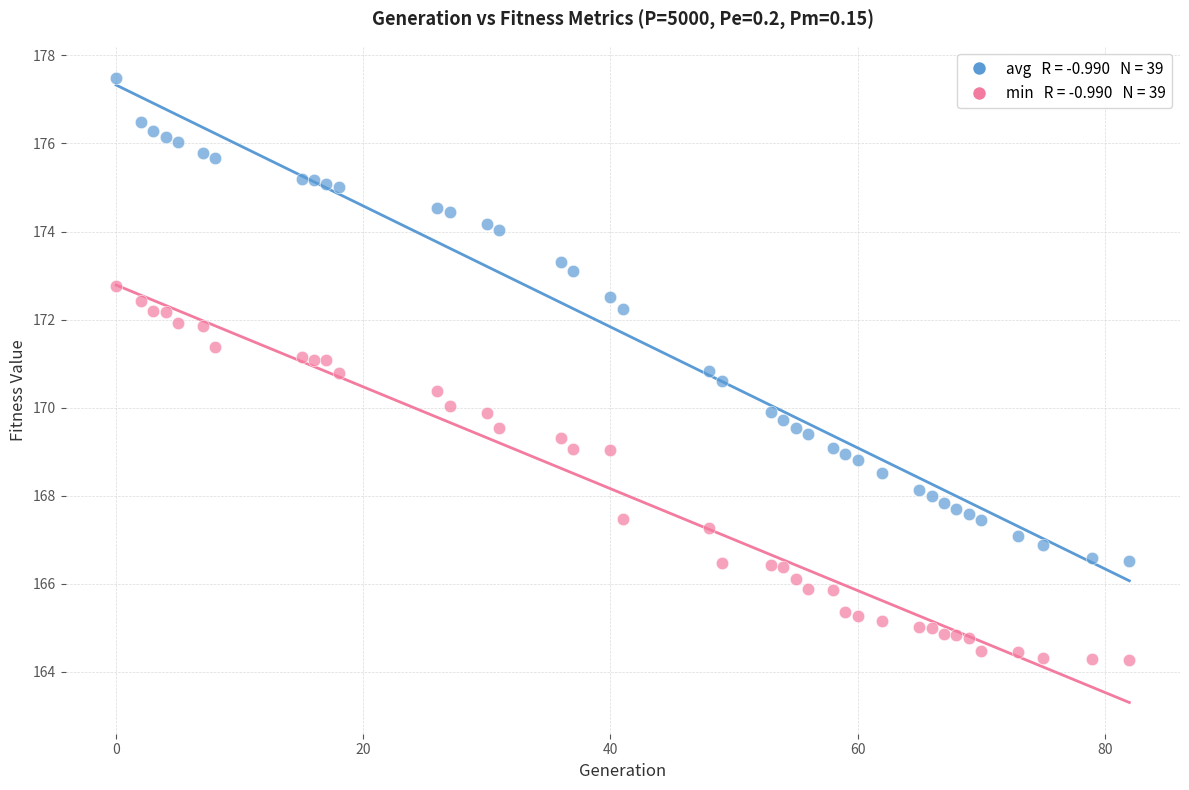

Across all data points, what is the range of Y values (max minus min)?

13.2